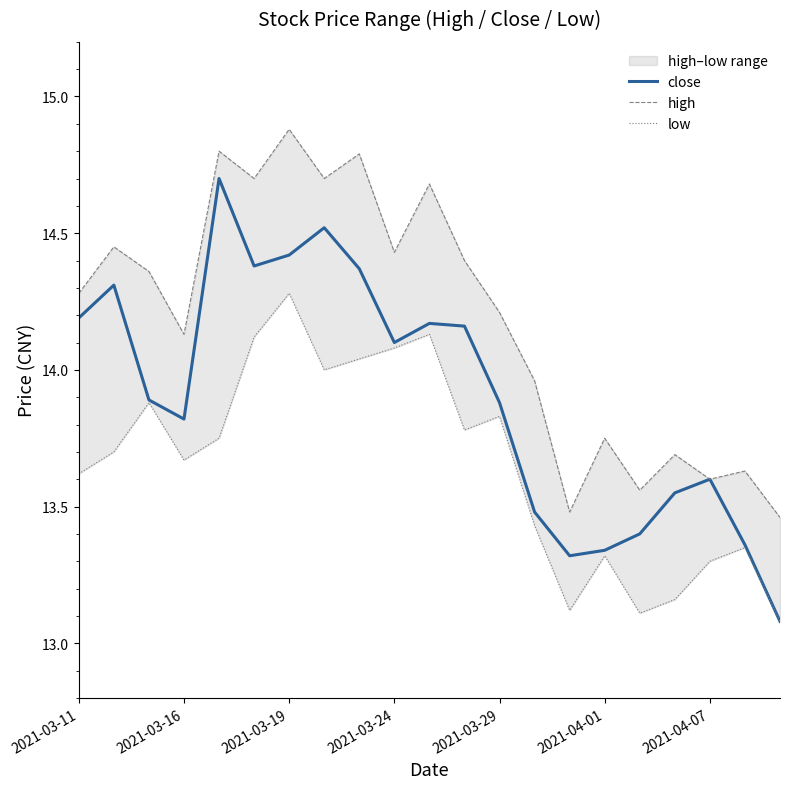

How many lines are shown in the chart?

3